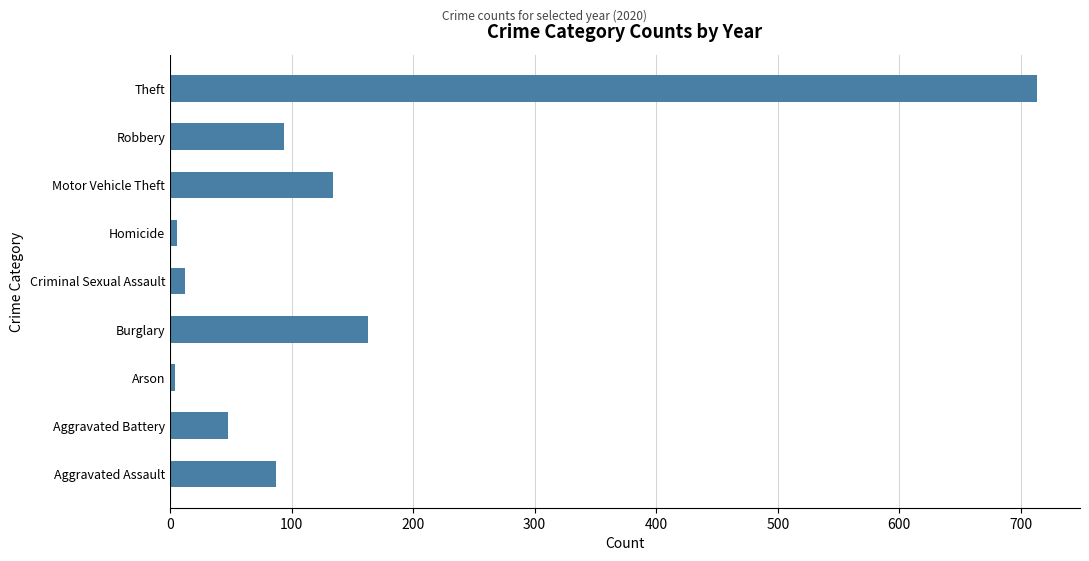

What is the maximum value shown in the chart?

713